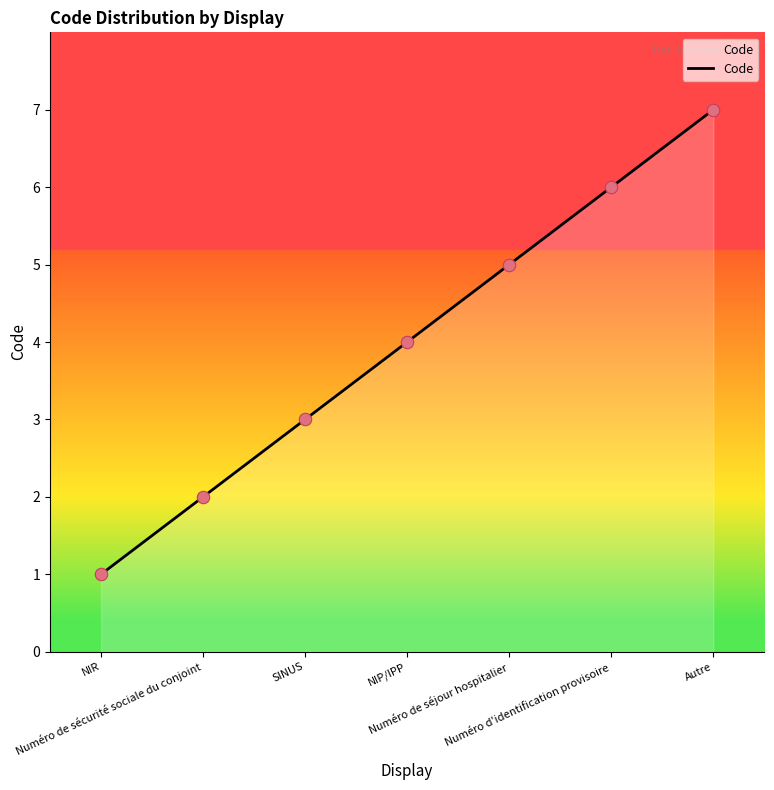

Which has a higher value, Autre or NIP/IPP?

Autre